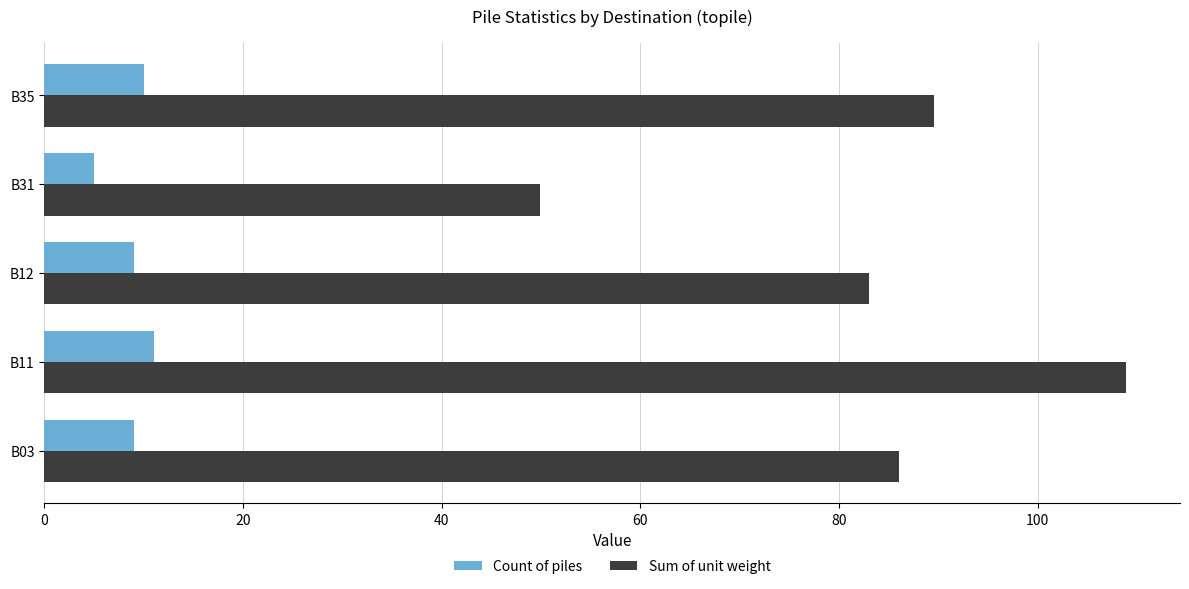

Rank the series by their maximum value, from lowest to highest.

Count of piles, Sum of unit weight